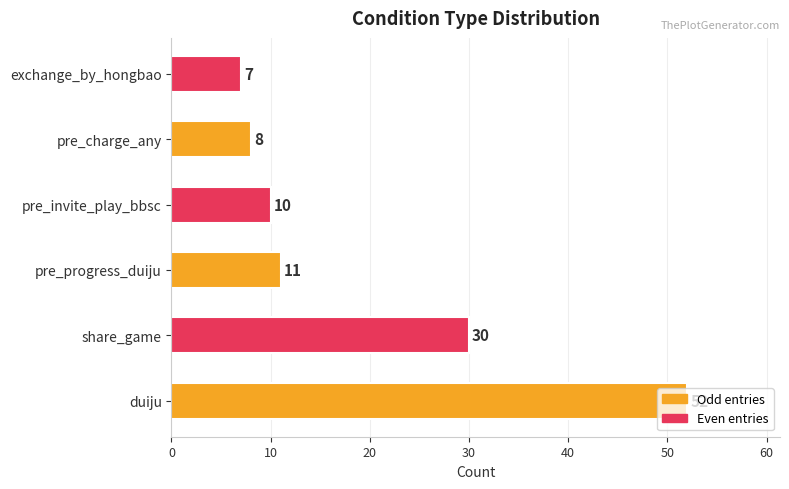

The value at pre_charge_any is 4. True or false?

False